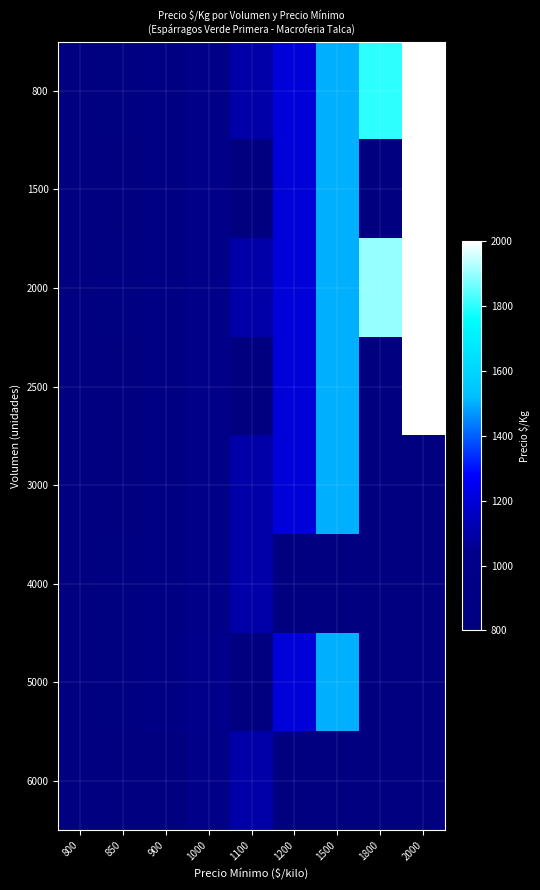

What is the minimum value shown in the chart?

800.0